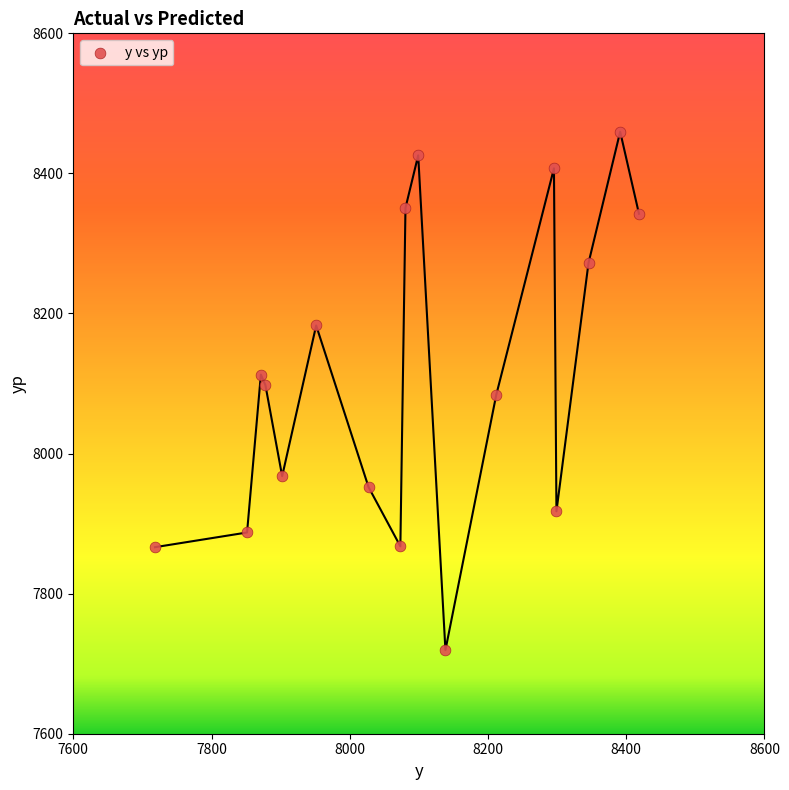

What is the range of X values (max minus min)?

700.2